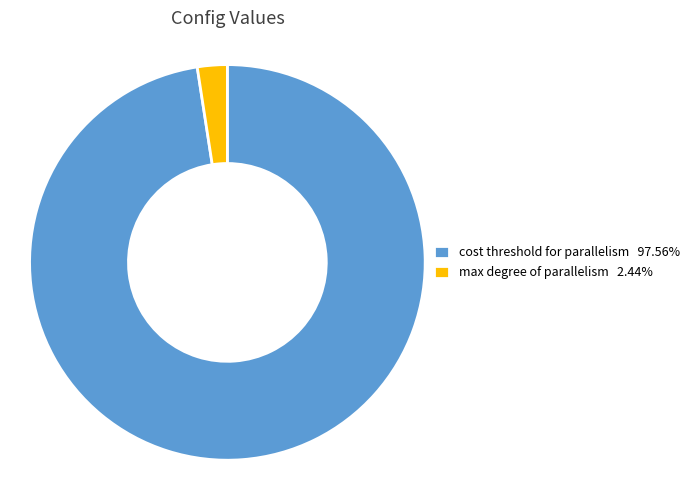

Does any single category account for the majority?

Yes